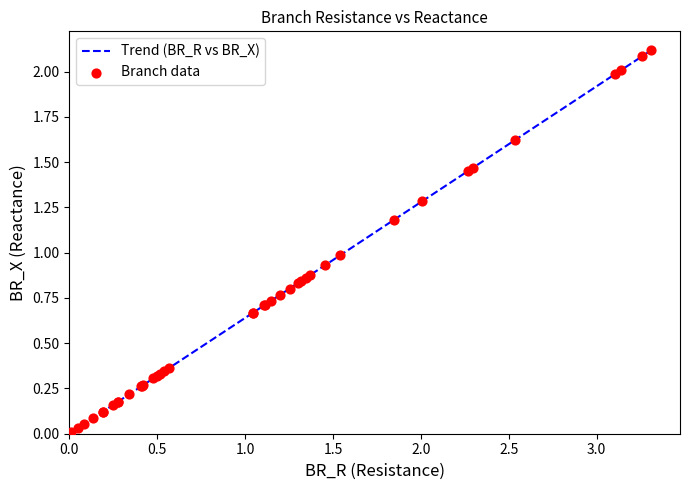

What is the difference between the maximum and minimum values?

2.1